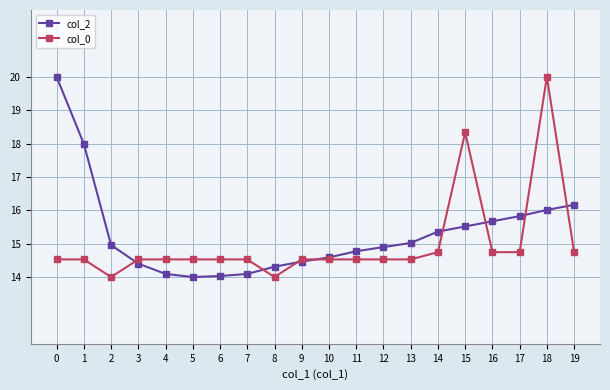

At 13, list the series in order from largest to smallest.

col_2, col_0